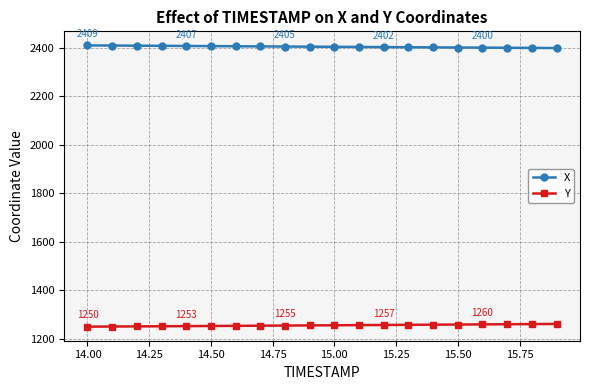

What are all the series names shown in the legend?

X, Y